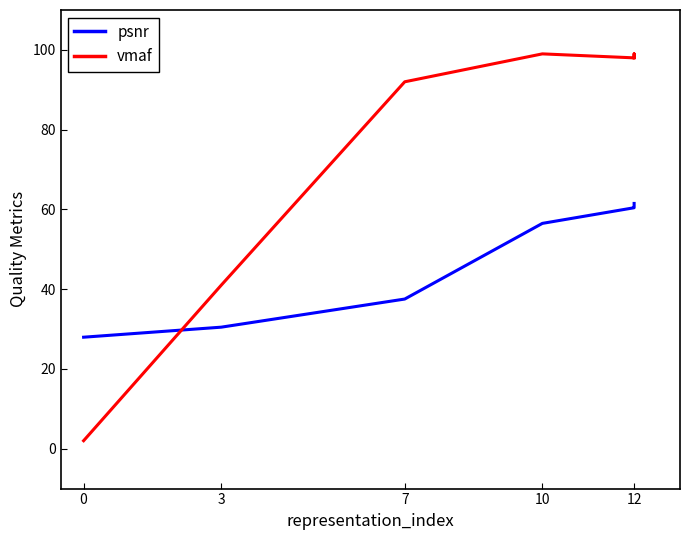

Where does the psnr series first go above 56?

10